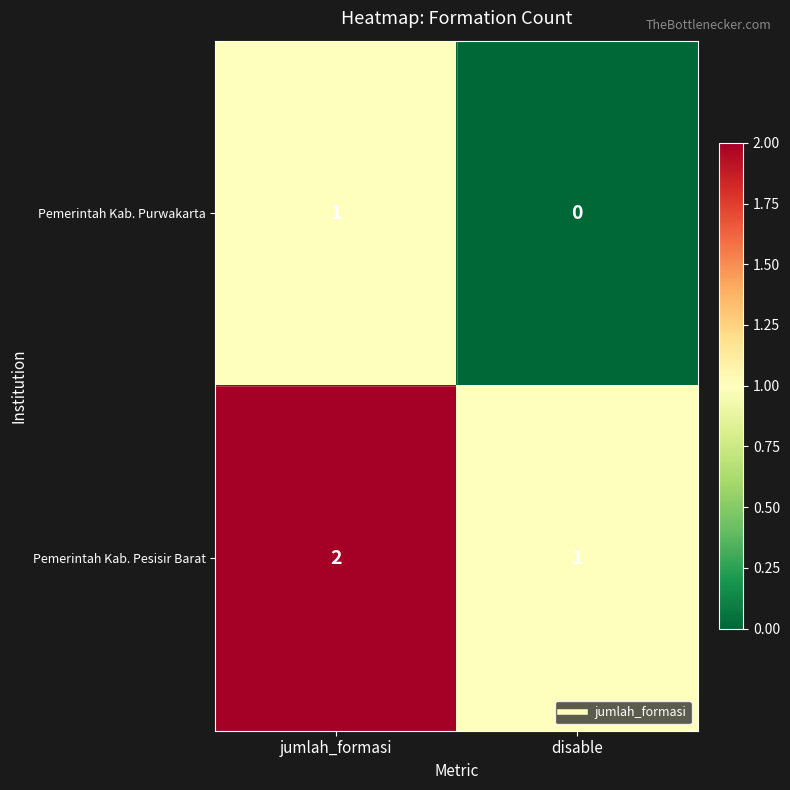

Is the value of Pemerintah Kab. Purwakarta at disable greater than the value of Pemerintah Kab. Pesisir Barat at disable?

No